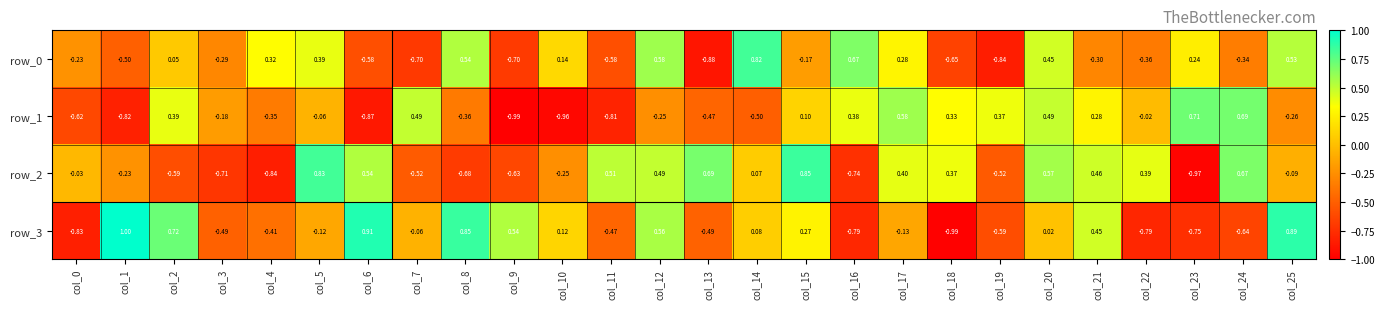

Is the value of row_2 at col_20 greater than the value of row_0 at col_7?

Yes